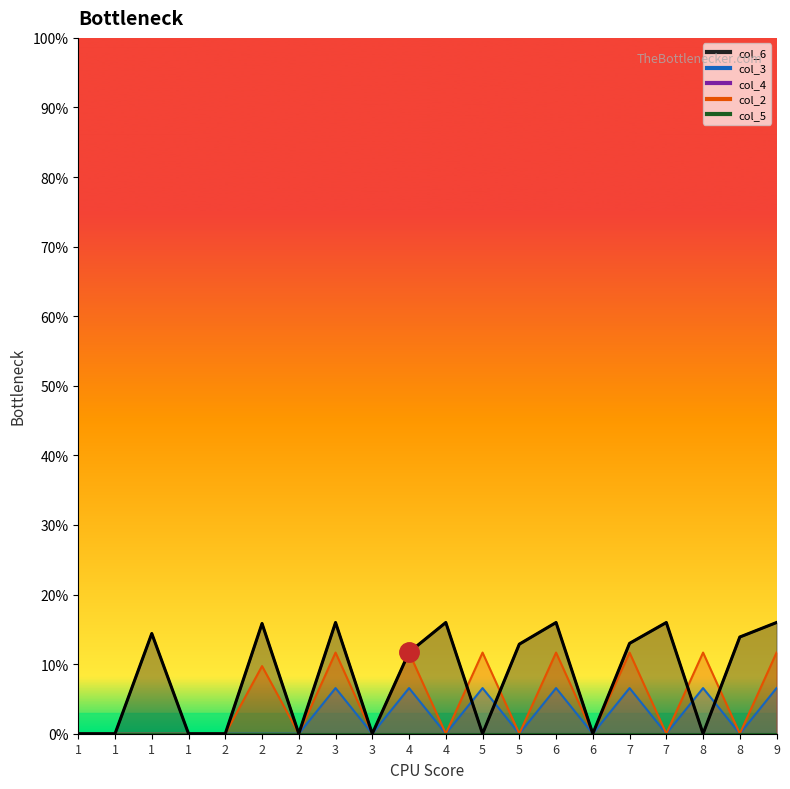

Count the number of data series in this chart.

3